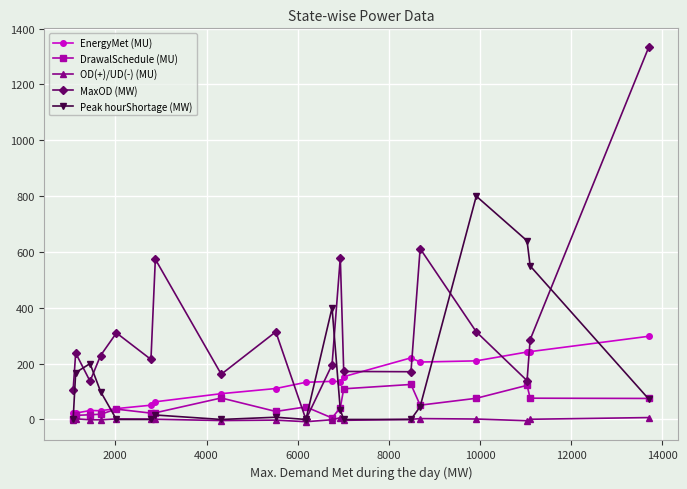

How many interior local valleys does the MaxOD (MW) series have?

6